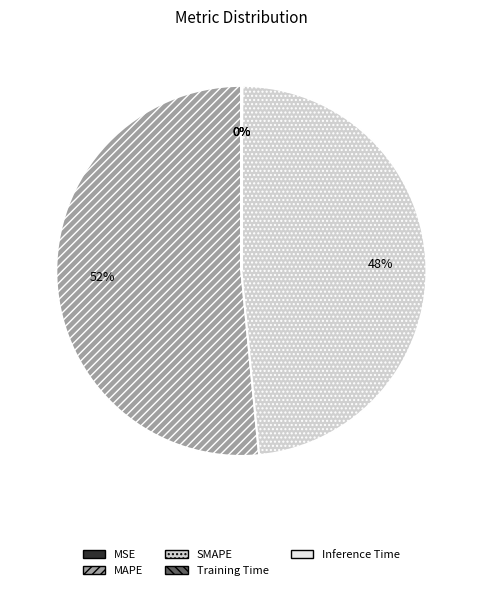

The MAPE slice represents 62% of the pie. True or false?

False